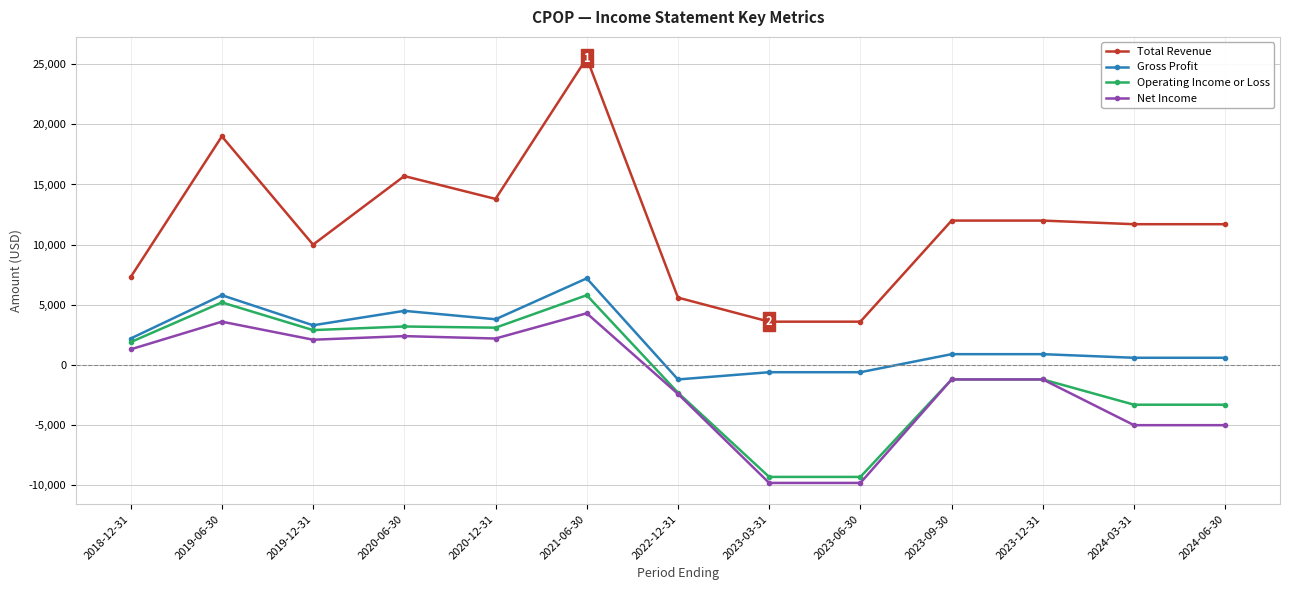

True or false: Total Revenue and Net Income intersect in this chart.

False